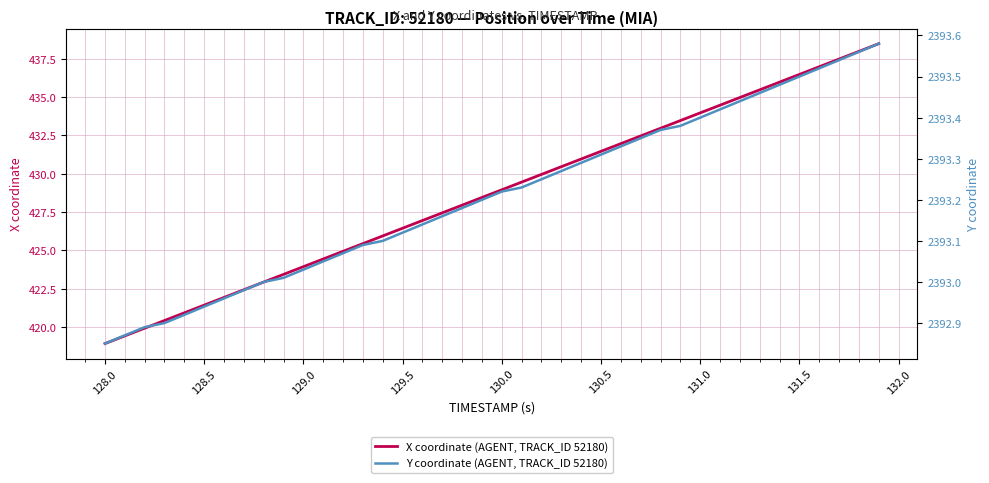

What is the maximum value for X coordinate (AGENT, TRACK_ID 52180)?

438.5